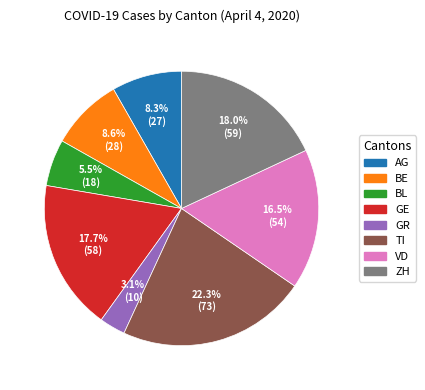

How many slices are in this pie chart?

8